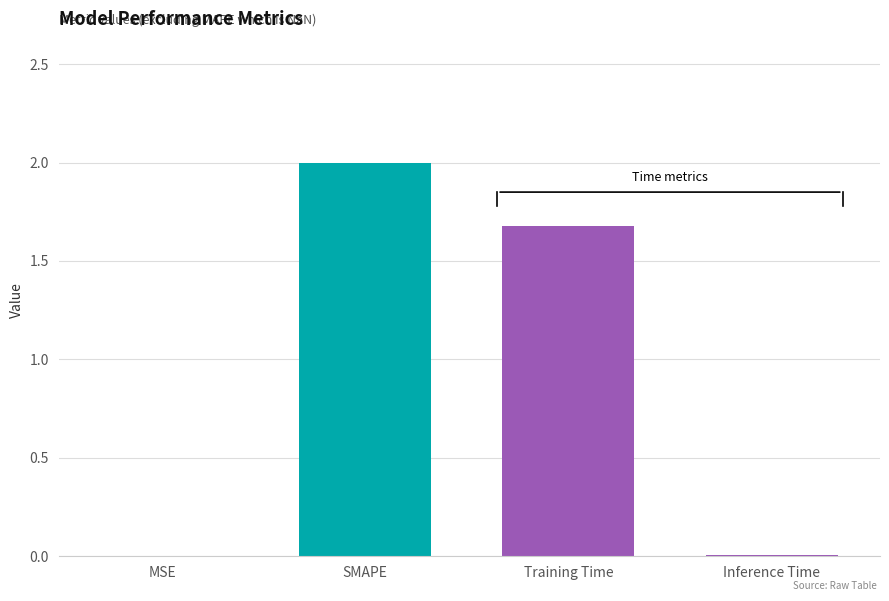

The value at Inference Time is 0.0. True or false?

True